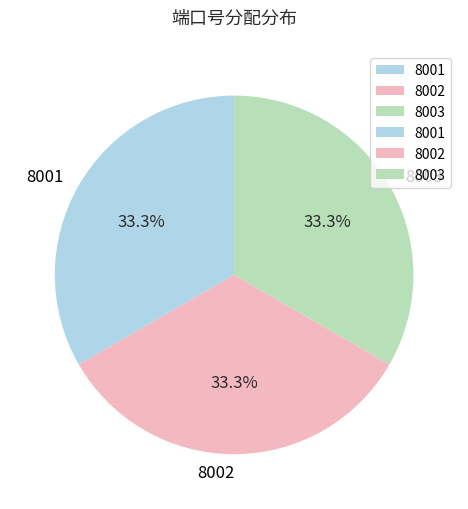

Does 8003 account for over 50% of the chart?

No